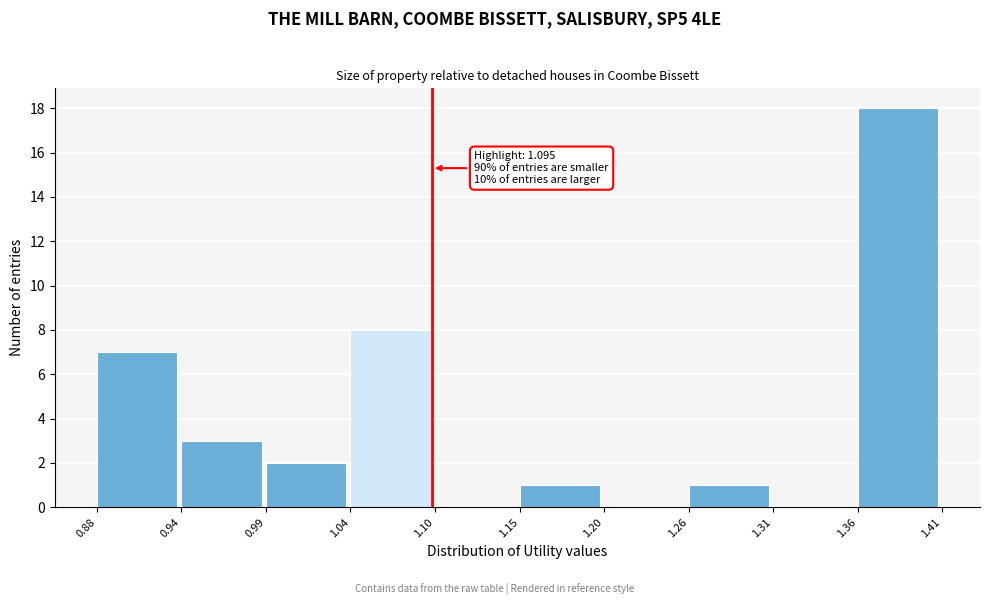

Over which range of the x-axis is the bar tallest?

1.36 to 1.41